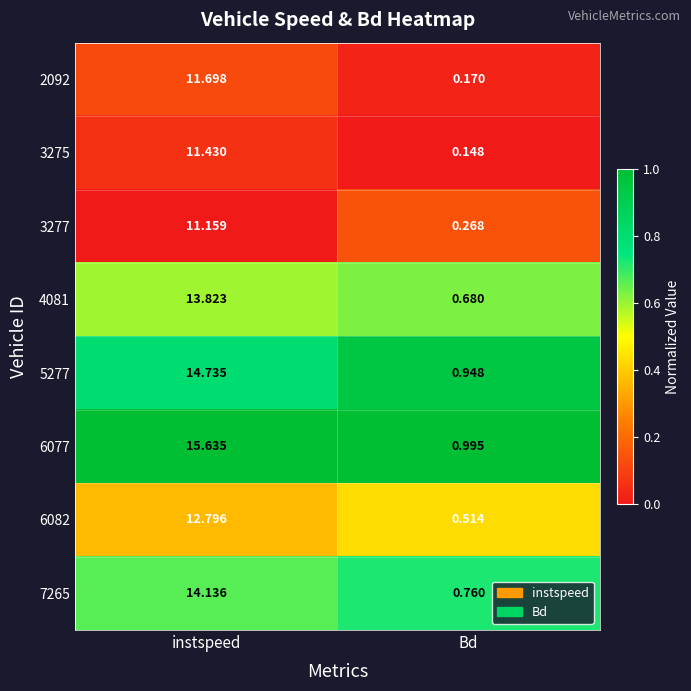

At which label is 6082 closest to 6?

Bd